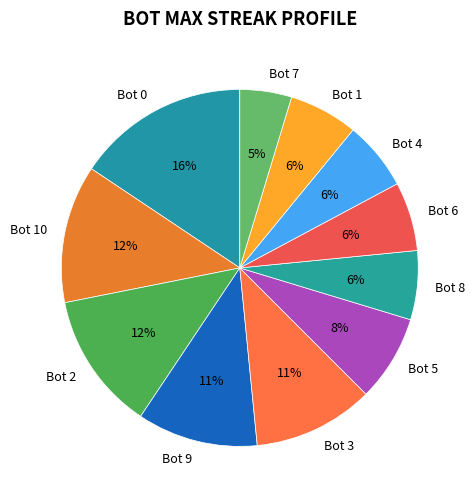

Is Bot 8 the majority of the pie?

No